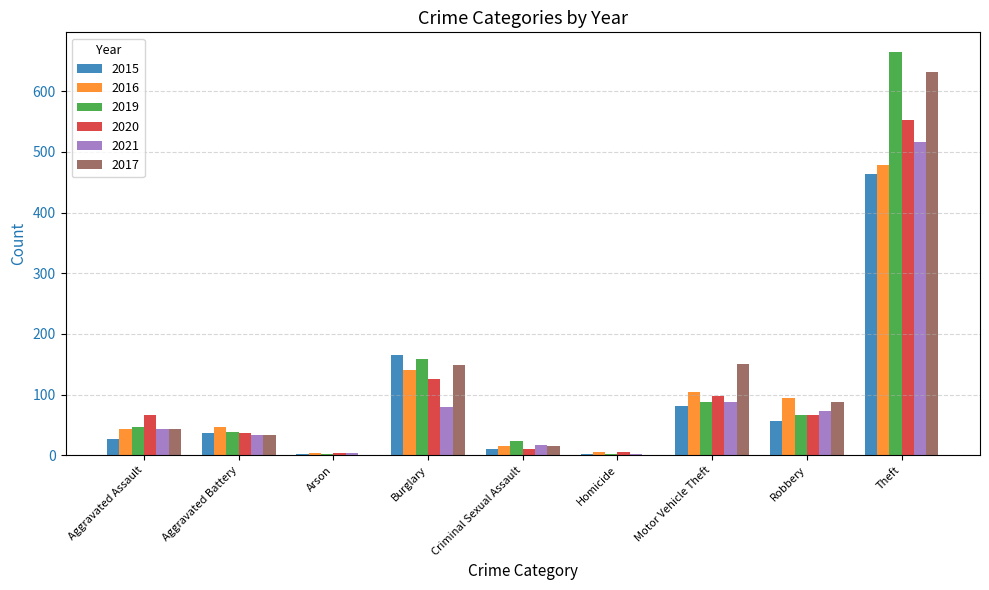

The 2020 series shows 62 at Motor Vehicle Theft. True or false?

False